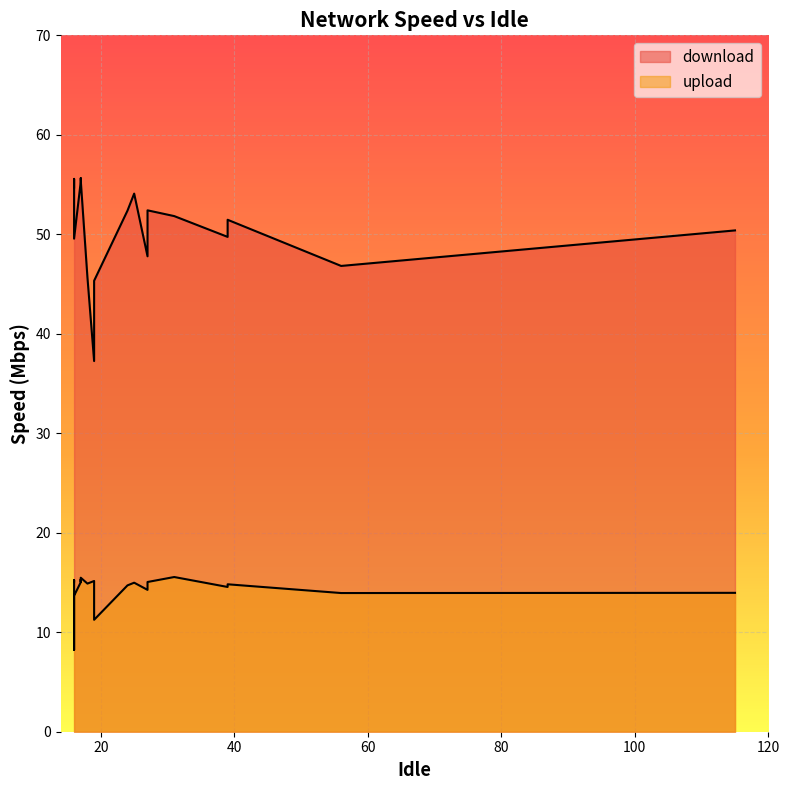

True or false: upload and download cross at least once.

False